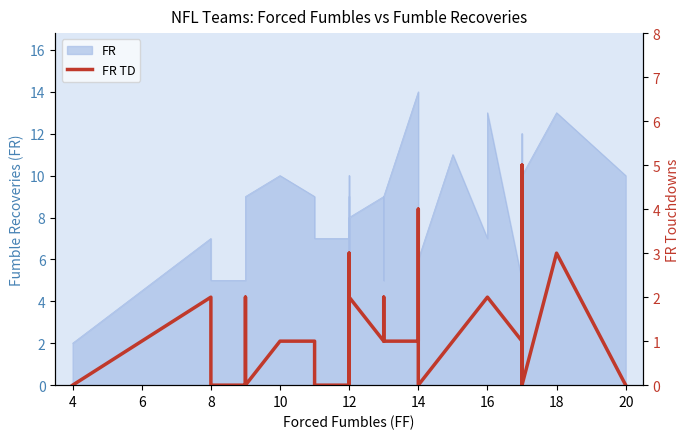

Count the values in the range 0 to 2.

28